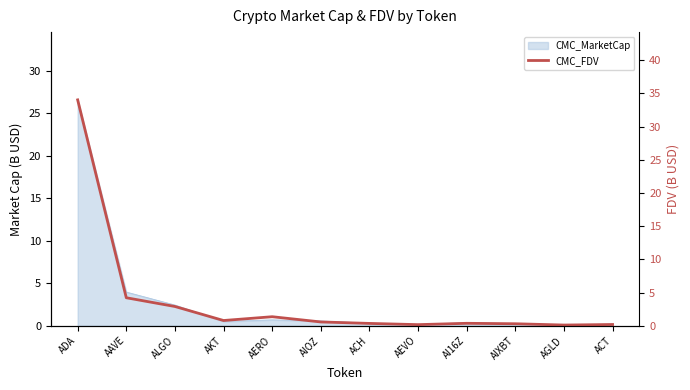

Which category has the highest value across all series?

ADA